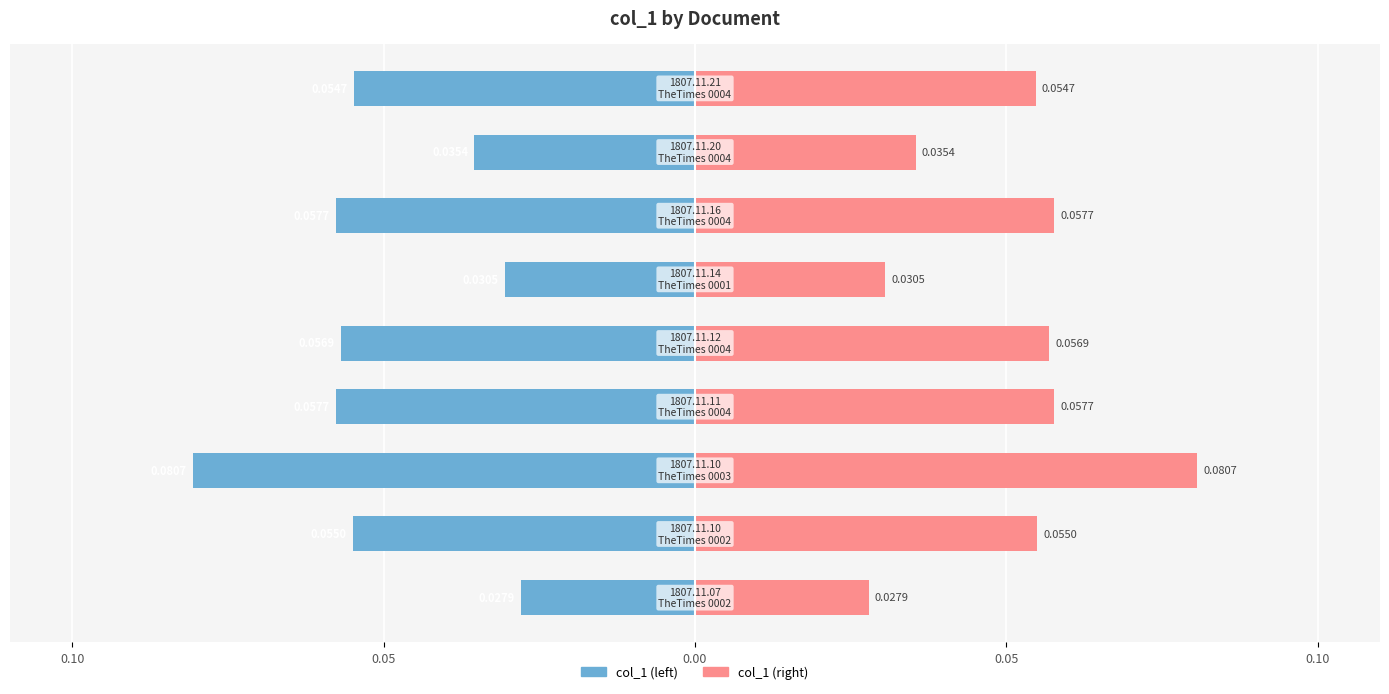

Is the value of col_1 (right) at 5 greater than the value of col_1 (left) at 0.10?

Yes